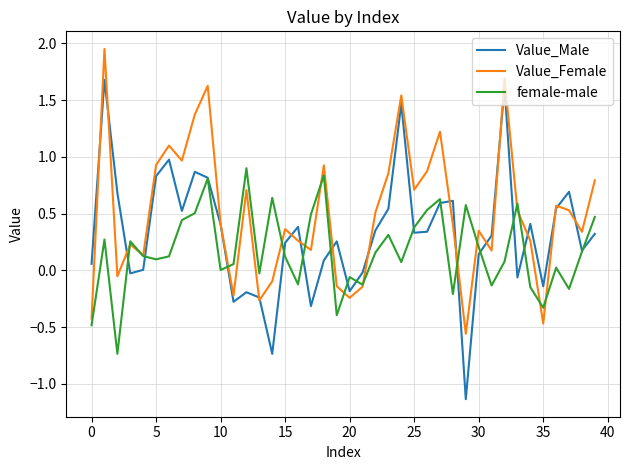

Rank the series by their average value, from lowest to highest.

female-male, Value_Male, Value_Female